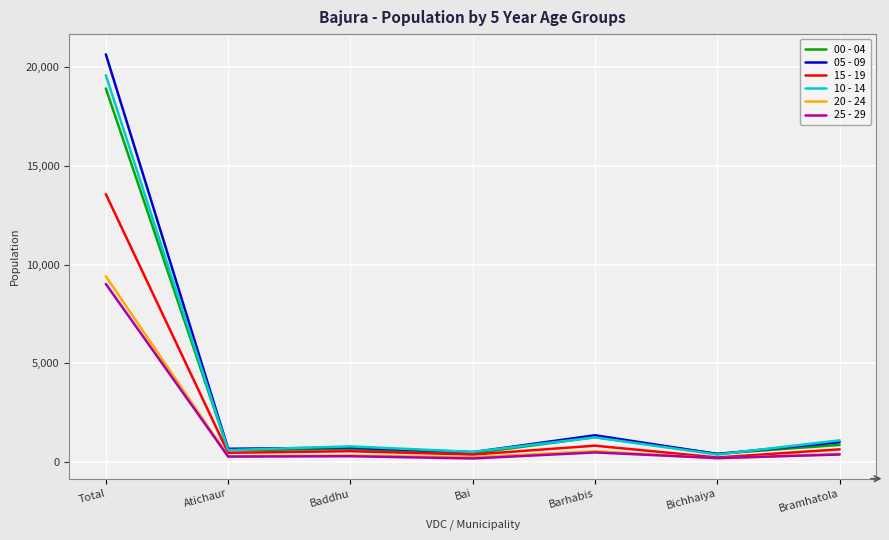

Which series has the largest range (max minus min)?

05 - 09